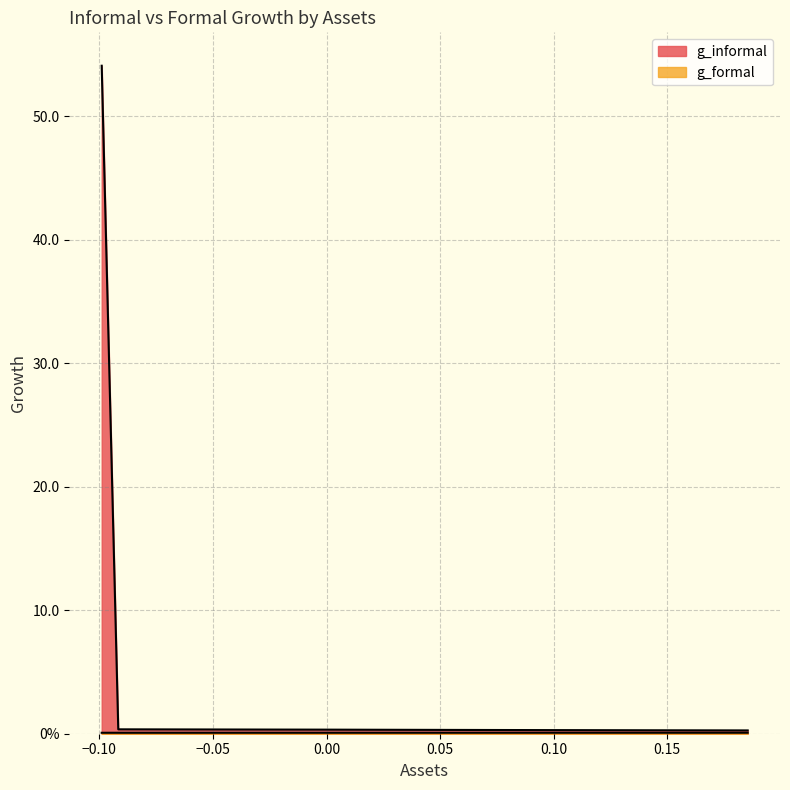

Does the chart have visible grid lines?

Yes